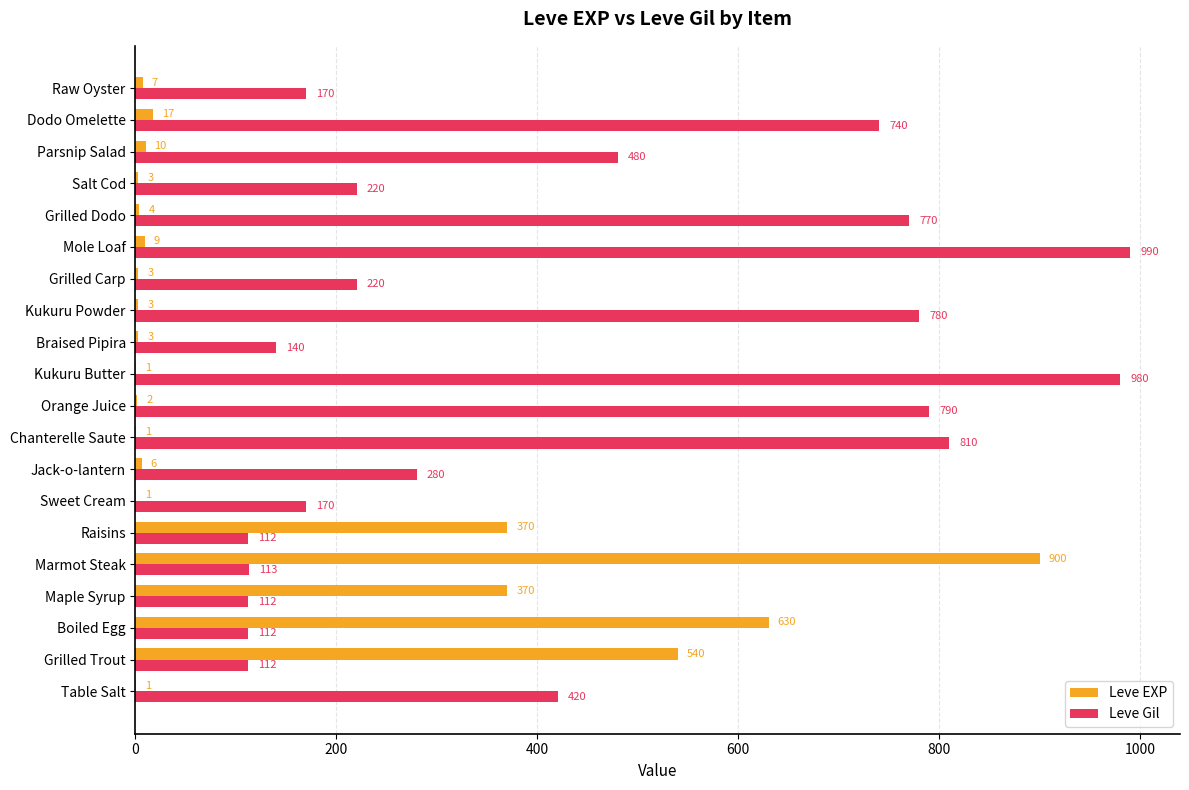

Which series has the largest total across all categories?

Leve Gil